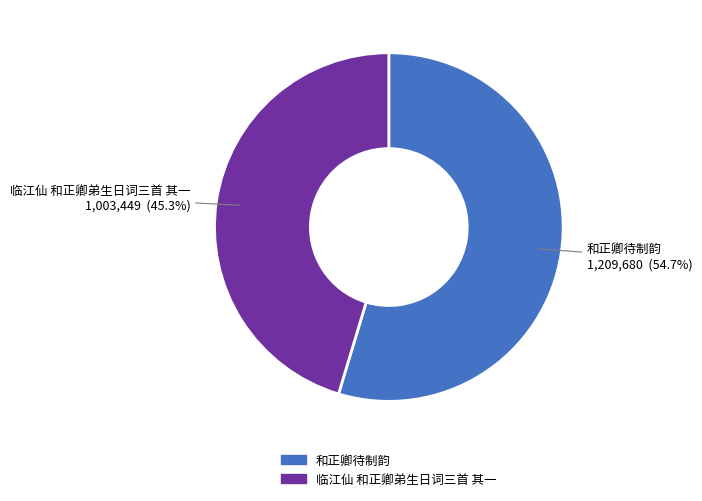

To the nearest percent, what is the difference between the largest and smallest slice percentages?

9%